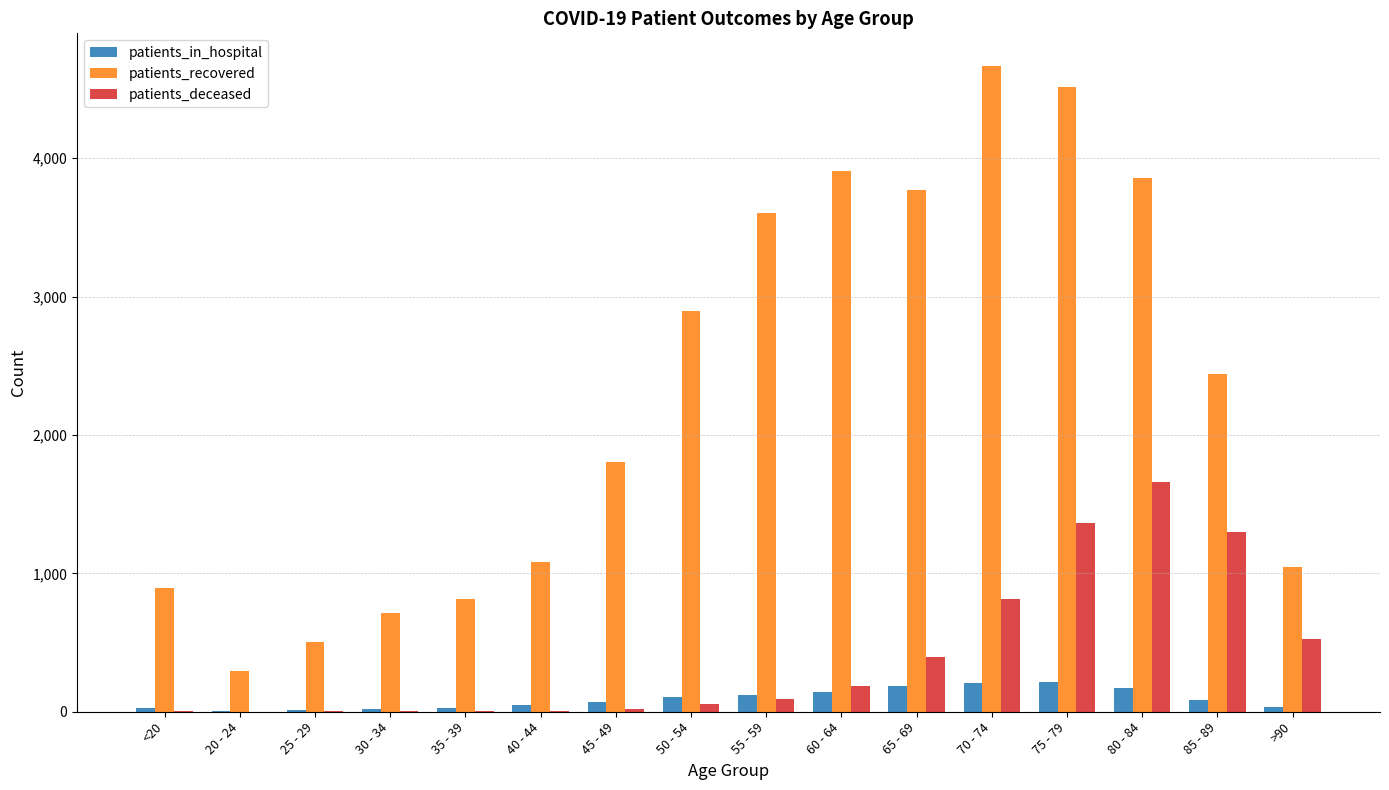

How many series are shown in this chart?

3